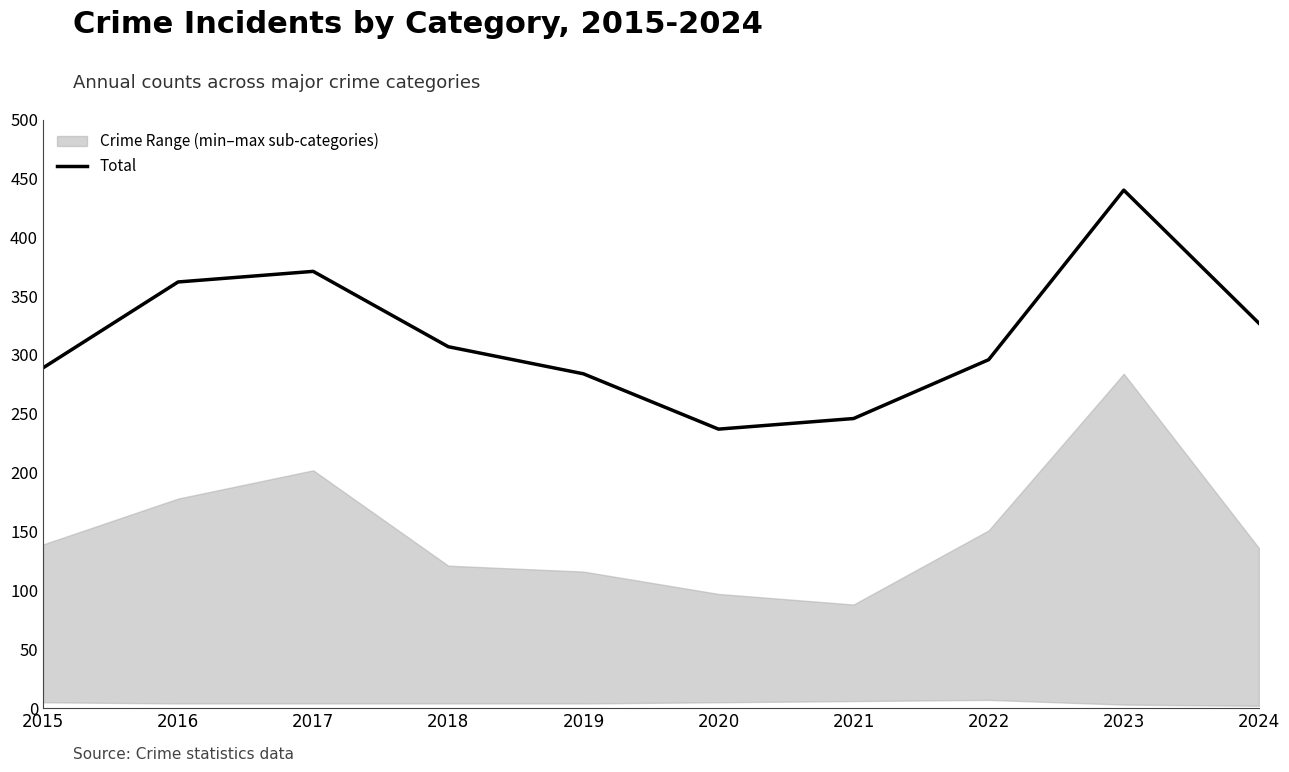

Which label corresponds to the largest value in the chart?

2023